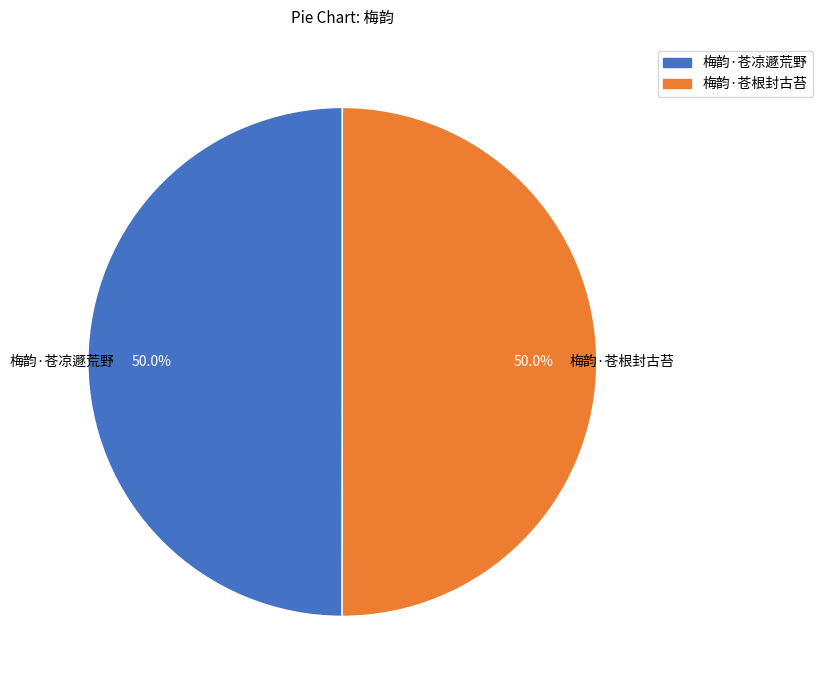

Combined, do 梅韵·苍凉遯荒野 and 梅韵·苍根封古苔 account for over 50%?

Yes